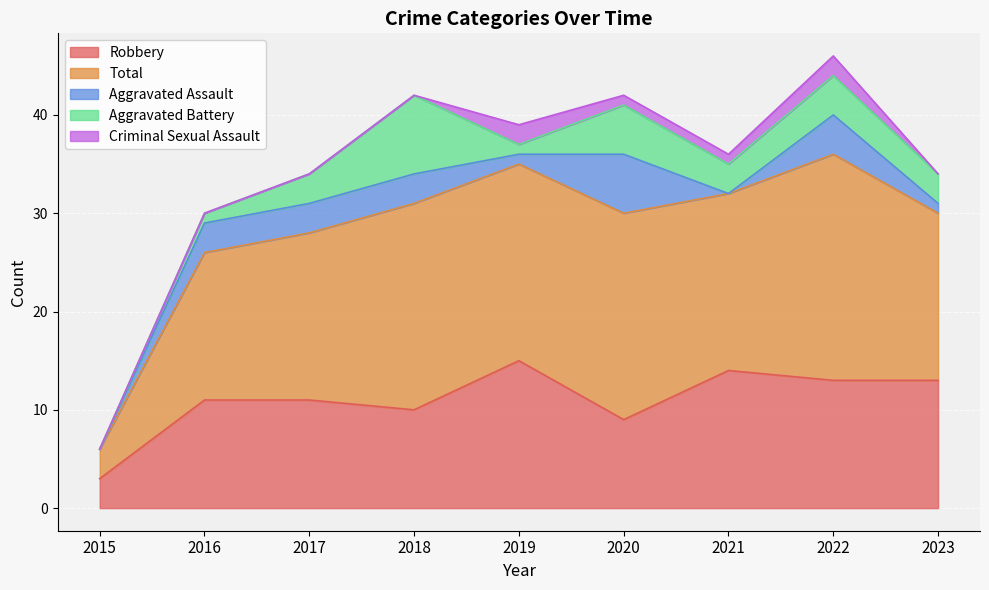

Where is Aggravated Battery nearest to the value 4?

2022